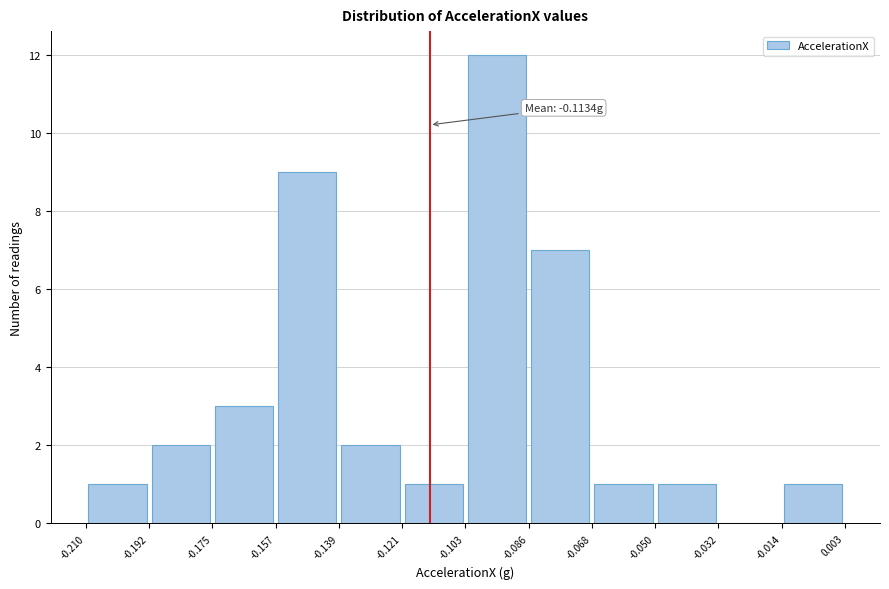

Which range on the x-axis has the tallest bar?

-0.103 to -0.086